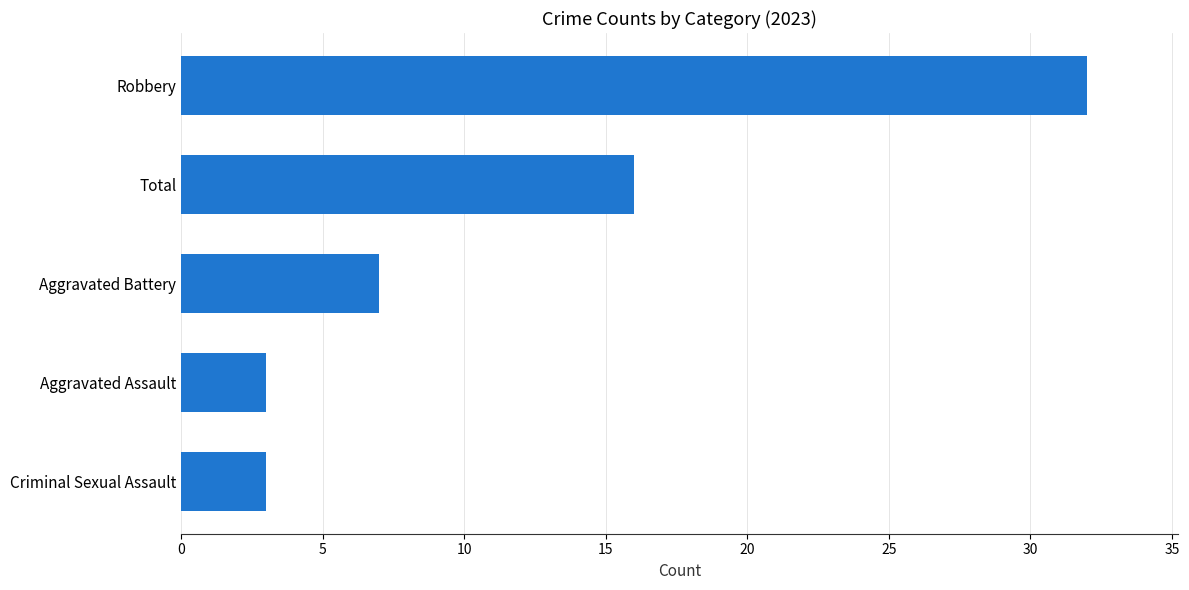

What is the approximate value at Total, to the nearest 10?

20